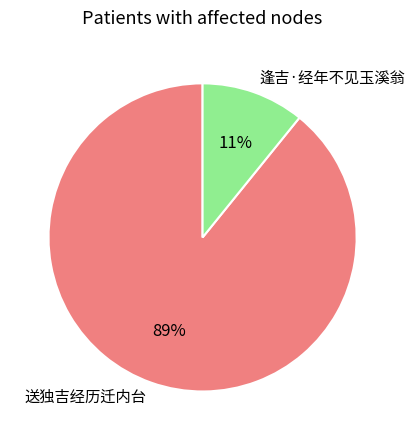

Which category has the smallest portion of the pie?

逢吉·经年不见玉溪翁